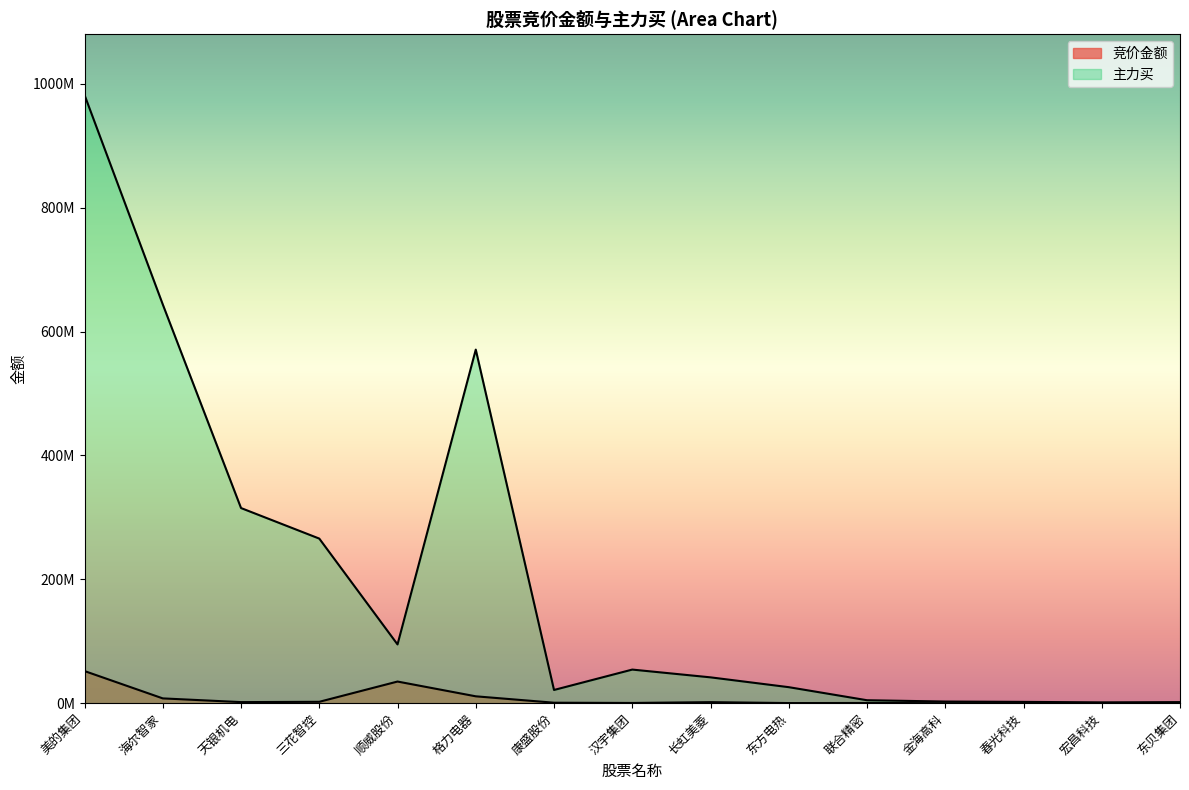

True or false: 竞价金额 and 主力买 cross at least once.

False